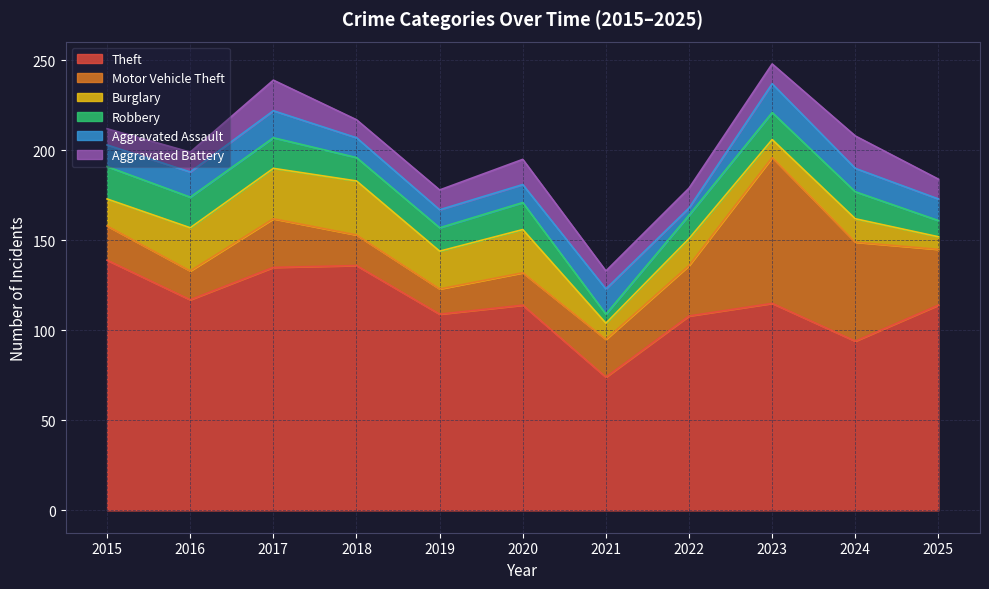

Reading left to right, list all the values displayed in this chart.

Theft: 139	117	135	136	109	114	74	108	115	94	114
Motor Vehicle Theft: 19	16	27	17	14	18	21	28	81	55	31
Burglary: 15	24	28	30	21	24	9	15	10	13	7
Robbery: 18	17	17	13	13	15	5	13	15	15	9
Aggravated Assault: 12	14	15	11	10	10	14	4	16	13	12
Aggravated Battery: 9	11	17	10	11	14	10	11	11	18	11